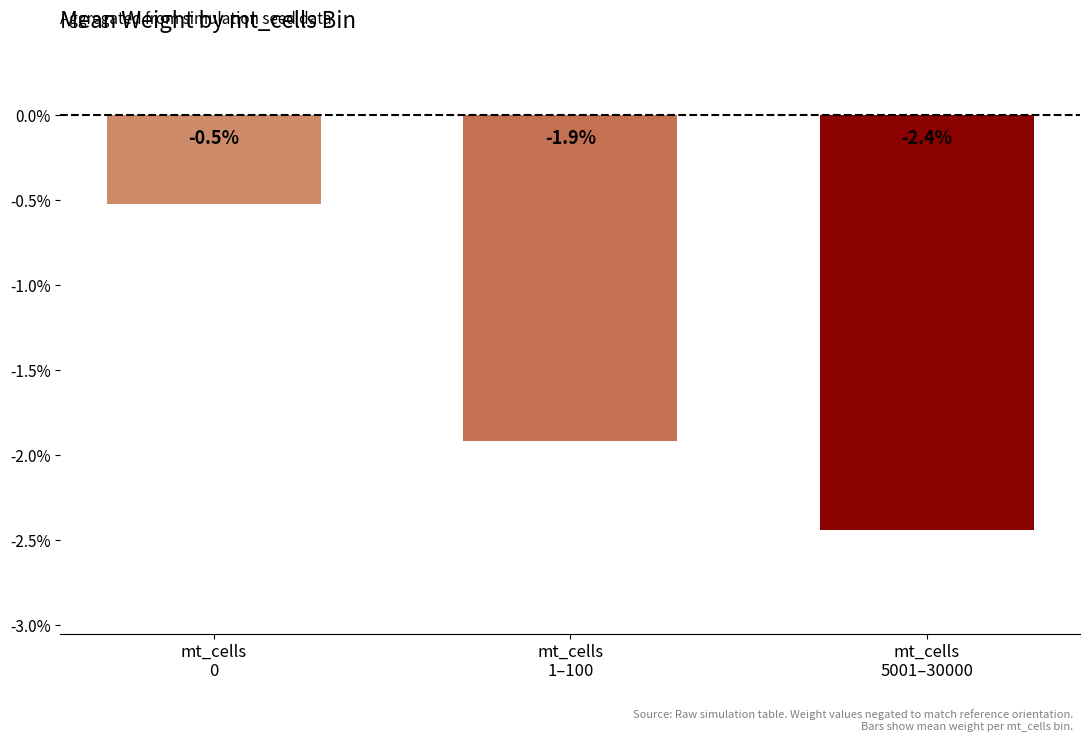

Which category has the lowest value across all series?

mt_cells
5001–30000